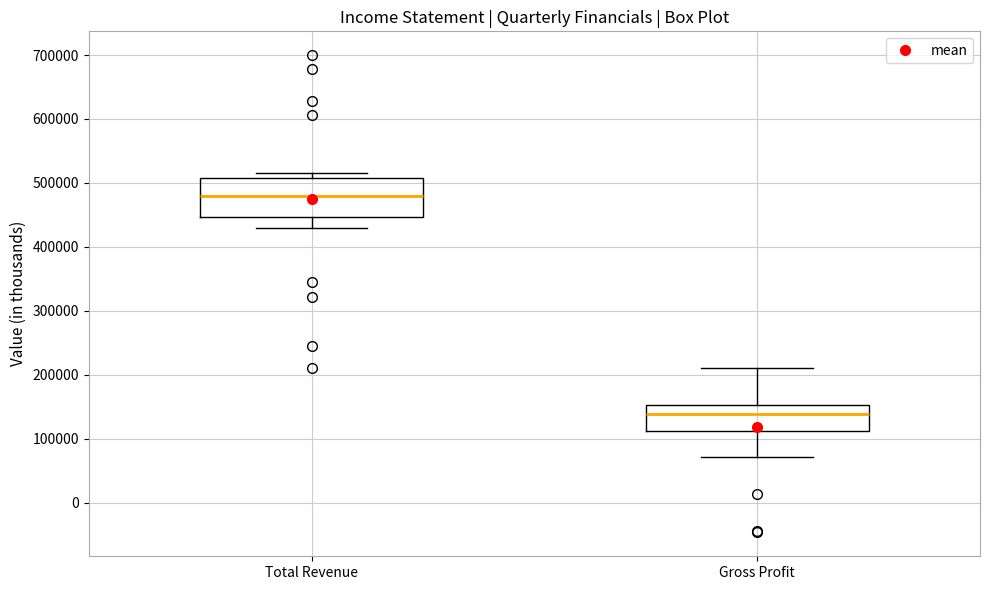

Which box has the lowest median line?

Gross Profit